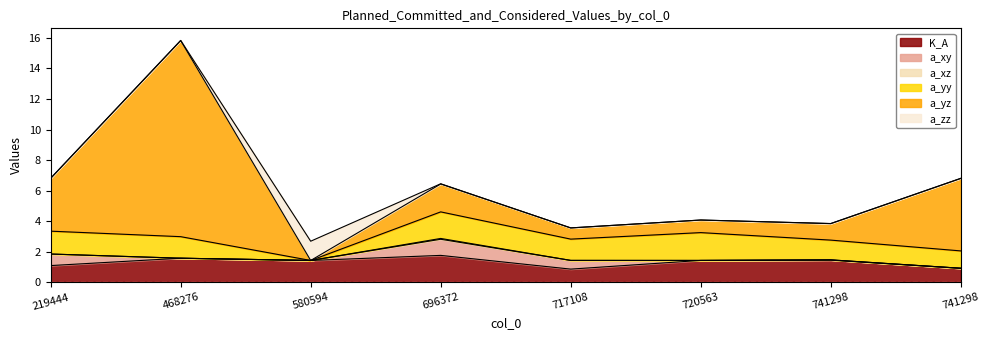

Rank the series at 580594 from highest to lowest value.

K_A, a_zz, a_xy, a_yz, a_xz, a_yy